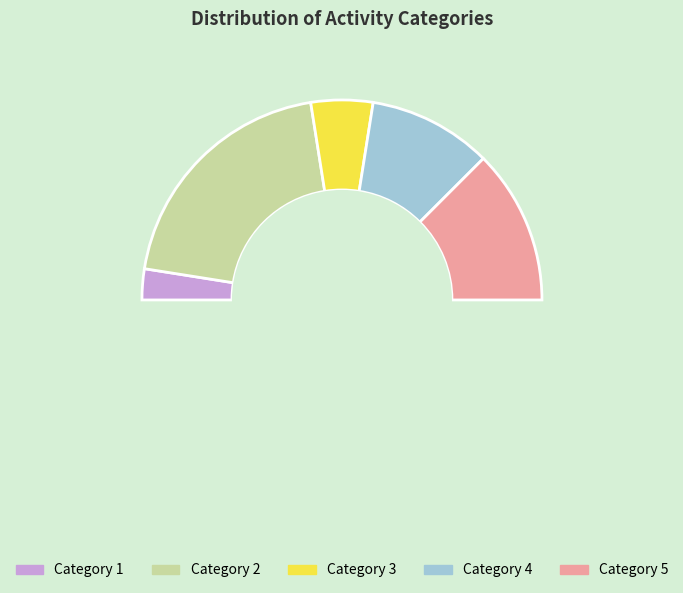

How many slices are in this pie chart?

4